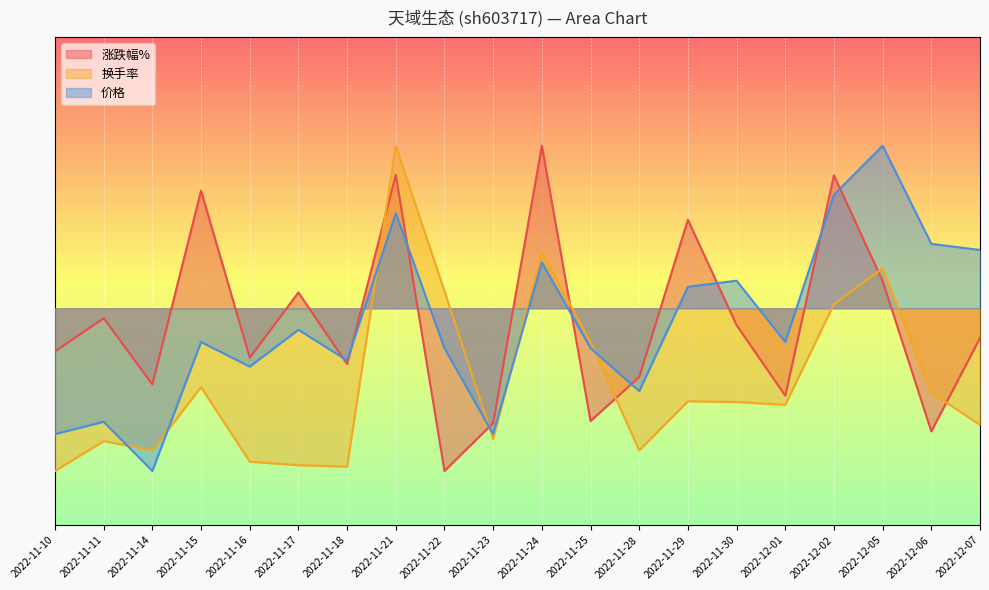

What is the difference between the maximum and second lowest values in the 换手率 series?

11.8